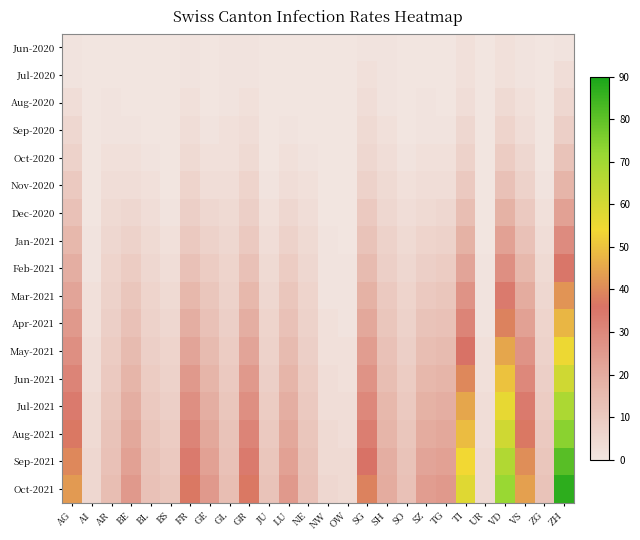

Which category has the lowest value across all series?

AI